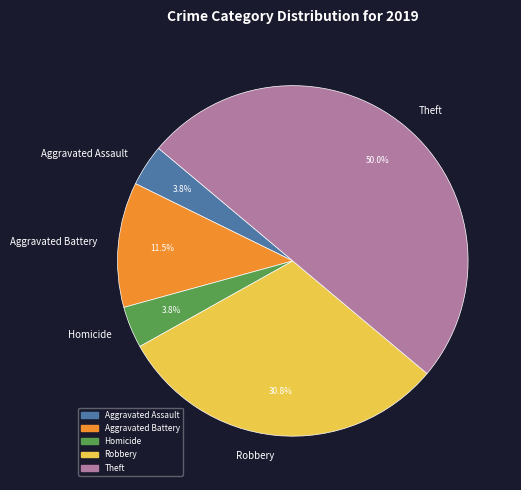

What is the largest slice in the pie chart?

Theft